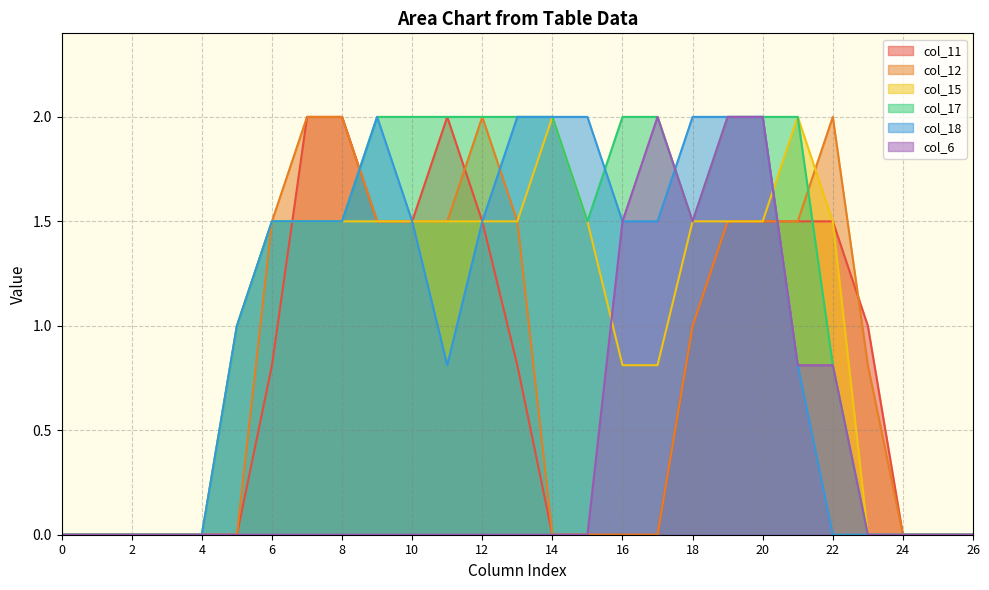

Reading left to right, extract all data points from this chart.

col_11: 0.0	0.0	0.0	0.0	0.0	0.0	0.8	2.0	2.0	1.5	1.5	2.0	1.5	0.8	0.0	0.0	0.0	0.0	1.0	1.5	1.5	1.5	1.5	1.0	0.0	0.0	0.0
col_12: 0.0	0.0	0.0	0.0	0.0	0.0	1.5	2.0	2.0	1.5	1.5	1.5	2.0	1.5	0.0	0.0	0.0	0.0	1.0	1.5	1.5	1.5	2.0	0.8	0.0	0.0	0.0
col_15: 0.0	0.0	0.0	0.0	0.0	1.0	1.5	1.5	1.5	1.5	1.5	1.5	1.5	1.5	2.0	1.5	0.8	0.8	1.5	1.5	1.5	2.0	1.5	0.0	0.0	0.0	0.0
col_17: 0.0	0.0	0.0	0.0	0.0	1.0	1.5	1.5	1.5	2.0	2.0	2.0	2.0	2.0	2.0	1.5	2.0	2.0	1.5	2.0	2.0	2.0	0.8	0.0	0.0	0.0	0.0
col_18: 0.0	0.0	0.0	0.0	0.0	1.0	1.5	1.5	1.5	2.0	1.5	0.8	1.5	2.0	2.0	2.0	1.5	1.5	2.0	2.0	2.0	0.8	0.0	0.0	0.0	0.0	0.0
col_6: 0.0	0.0	0.0	0.0	0.0	0.0	0.0	0.0	0.0	0.0	0.0	0.0	0.0	0.0	0.0	0.0	1.5	2.0	1.5	2.0	2.0	0.8	0.8	0.0	0.0	0.0	0.0